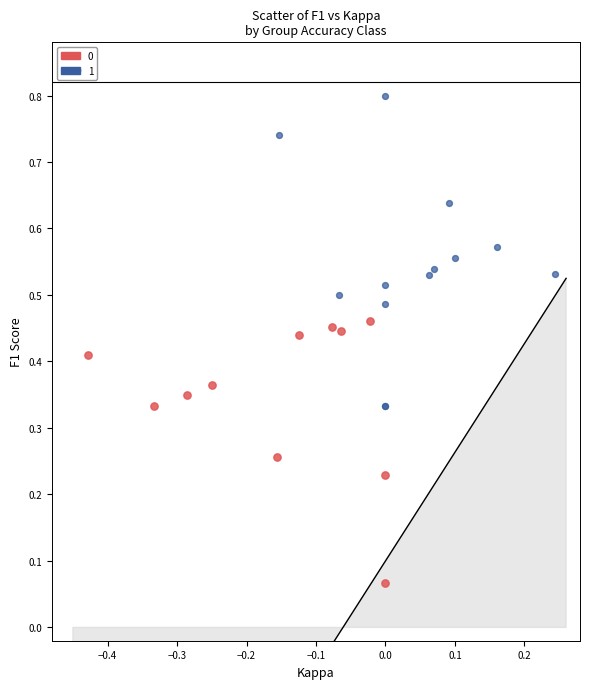

Which series reaches the minimum Y coordinate?

0